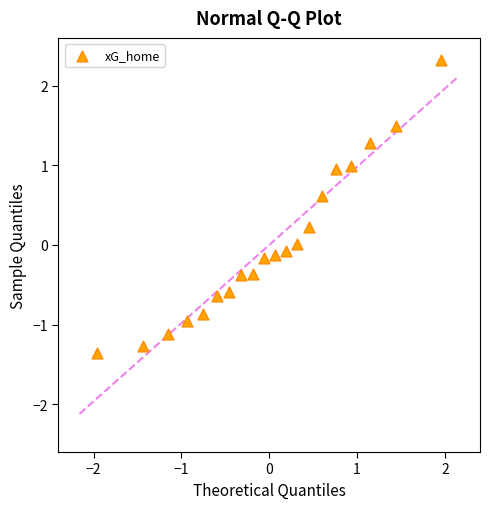

What is the range of X values (max minus min)?

3.9